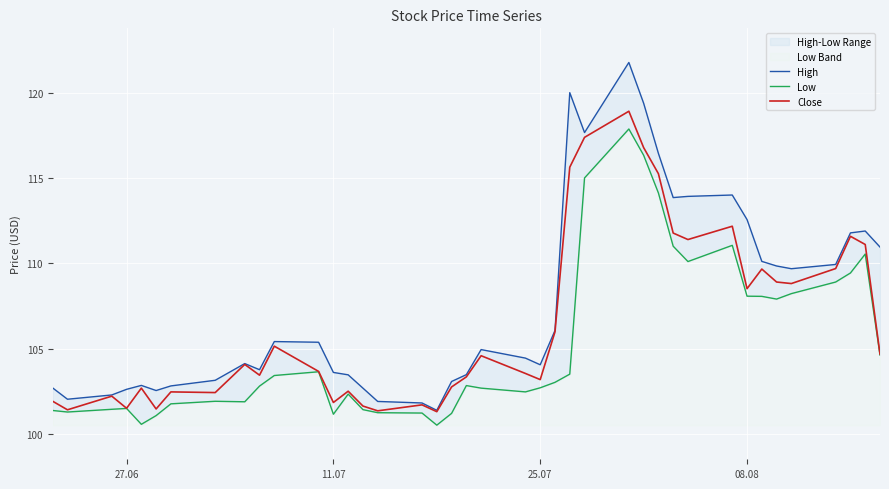

True or false: Close and High intersect in this chart.

False